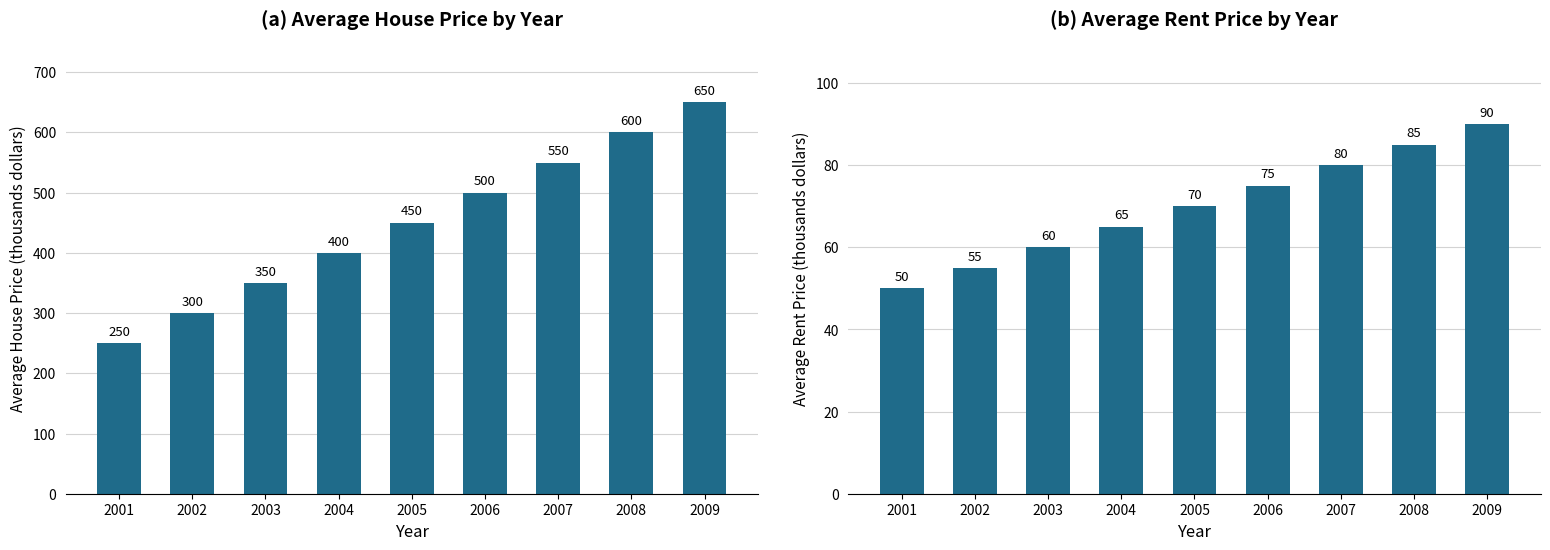

Read the Average Rent Price (thousands dollars) value at 2008.

85